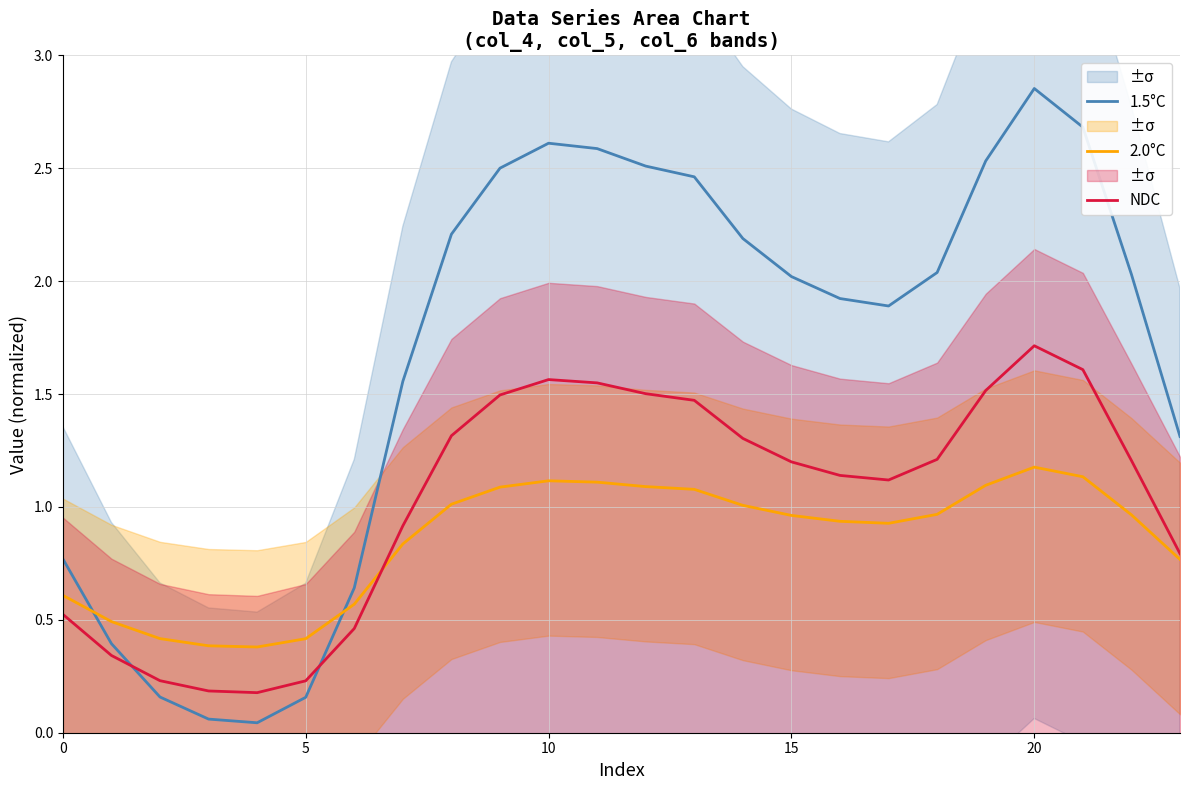

Count the number of data series in this chart.

3